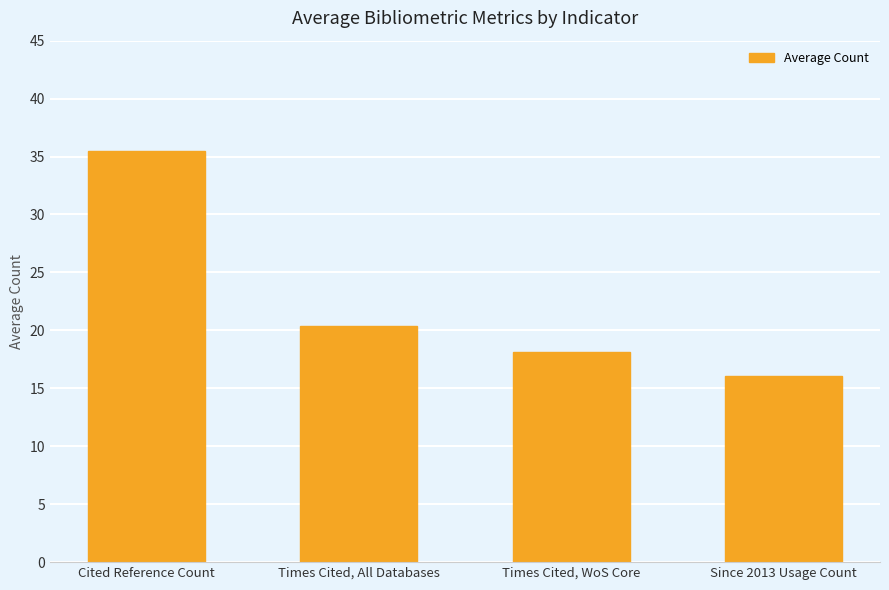

Reading right to left, extract all data points from this chart.

16.1	18.1	20.4	35.5